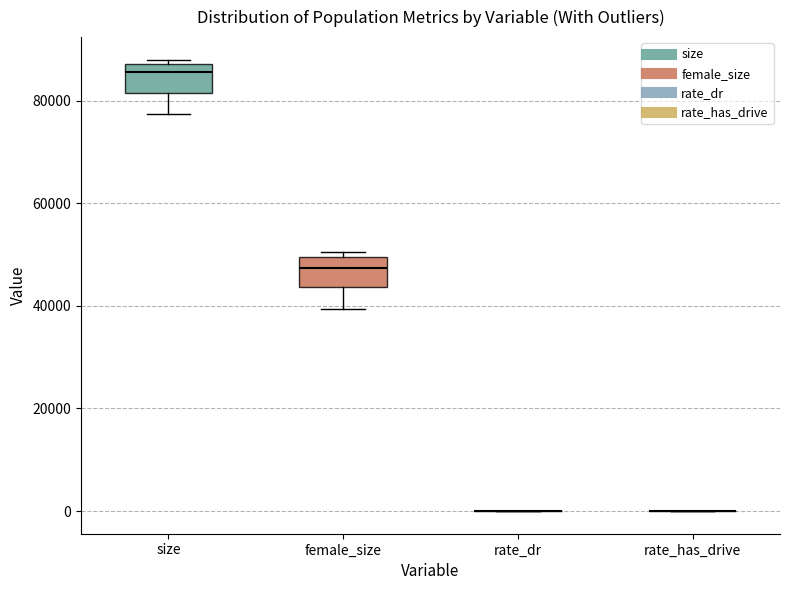

Where does the median line of the box for size sit on the y-axis? The values are not printed on the chart, so give them approximately, as read against the axis.

86000